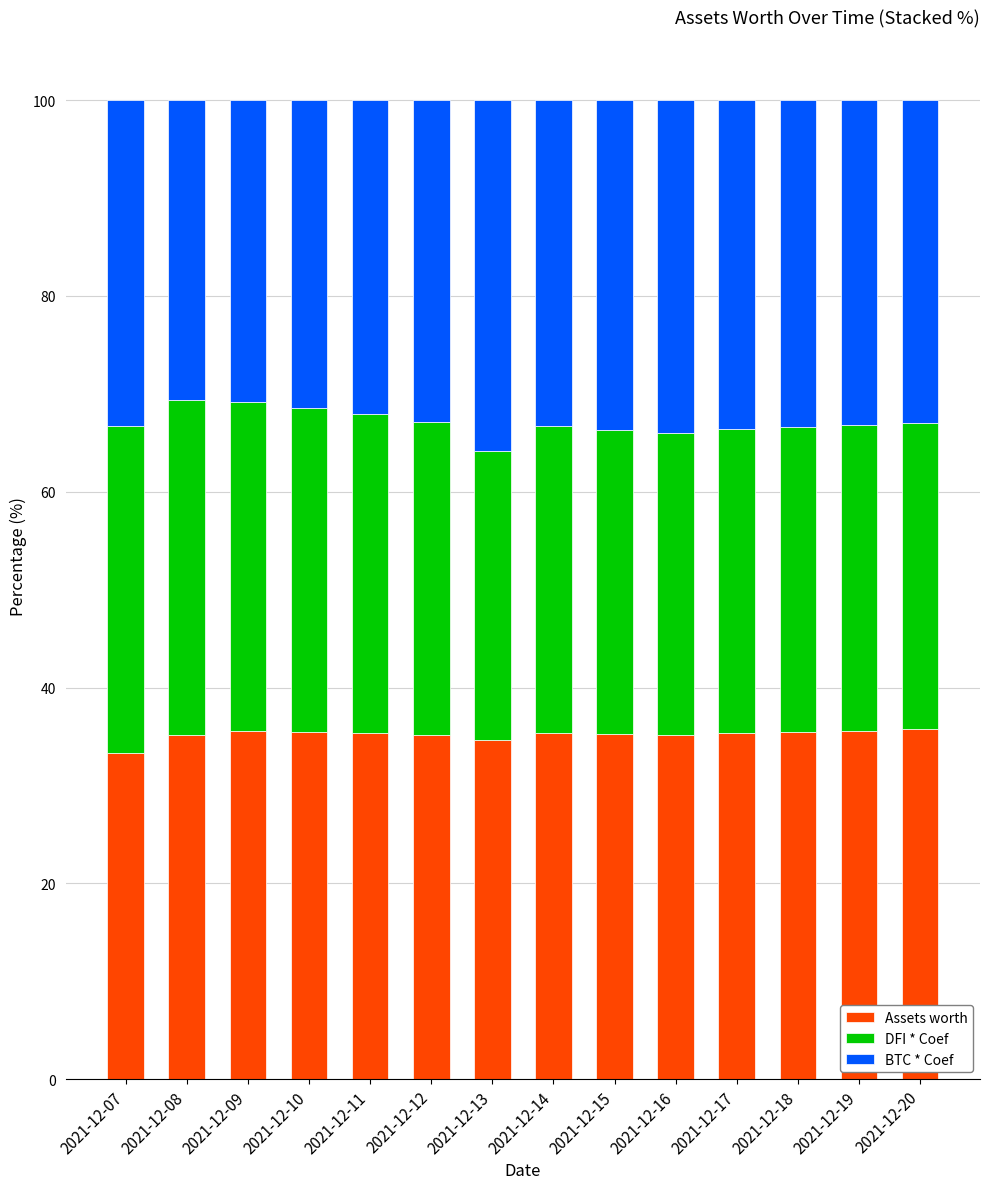

What is the total value across all series at 2021-12-11?

100.0